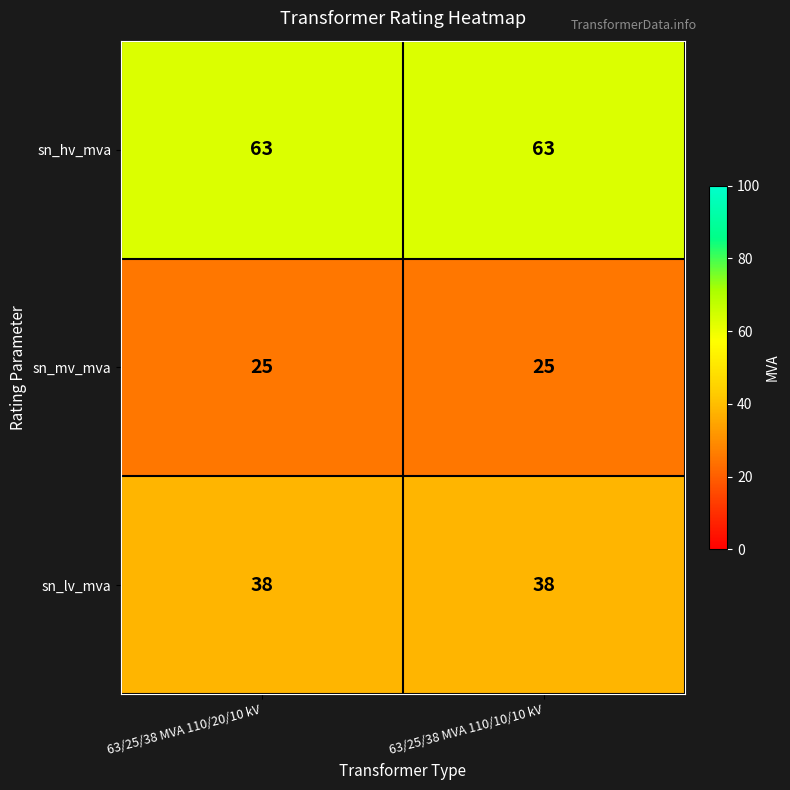

What is the difference between the highest and lowest values at 63/25/38 MVA 110/20/10 kV?

38